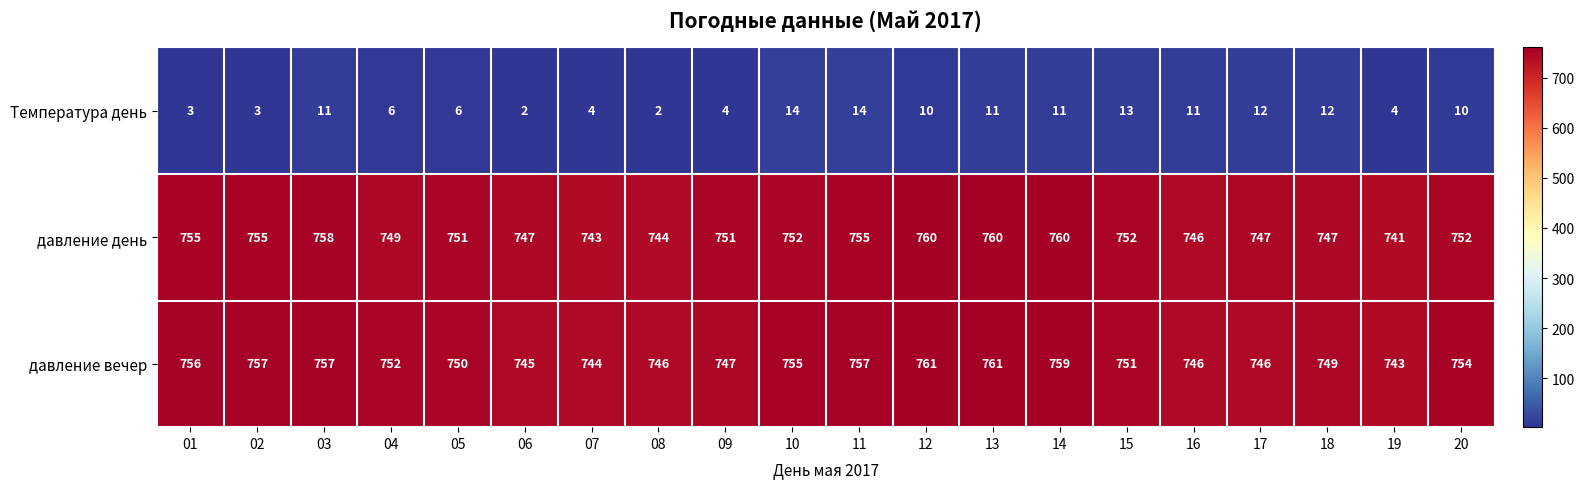

What is the maximum value shown in the chart?

761